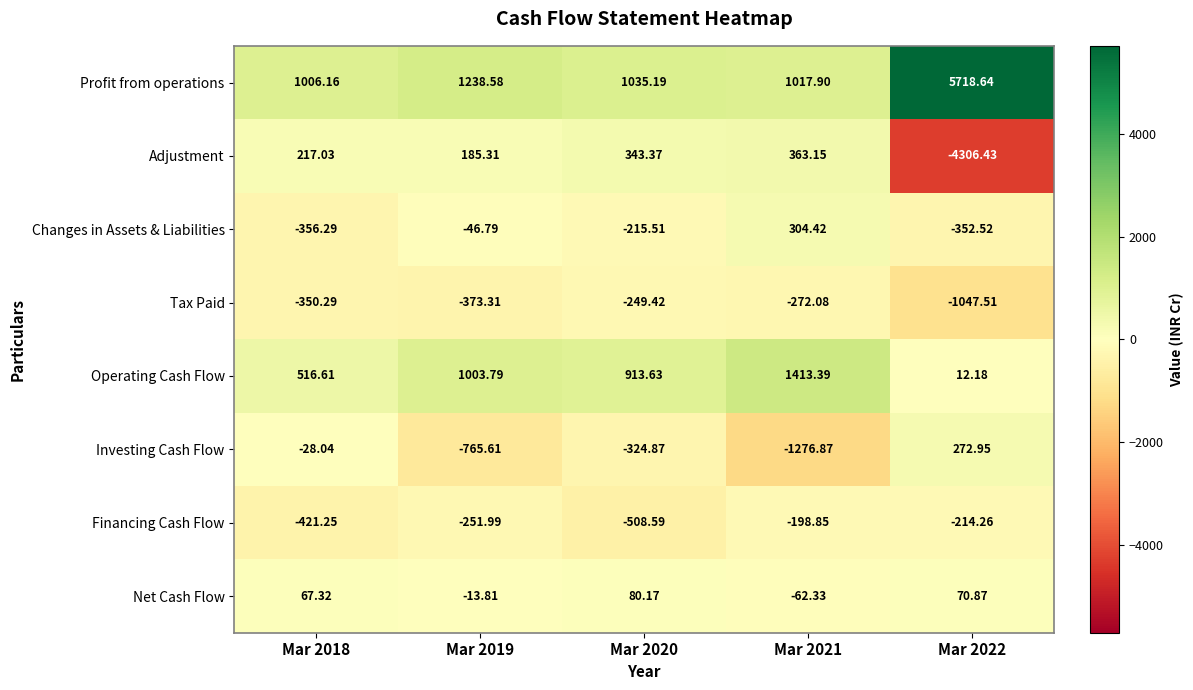

Which series has the largest total across all categories?

Profit from operations